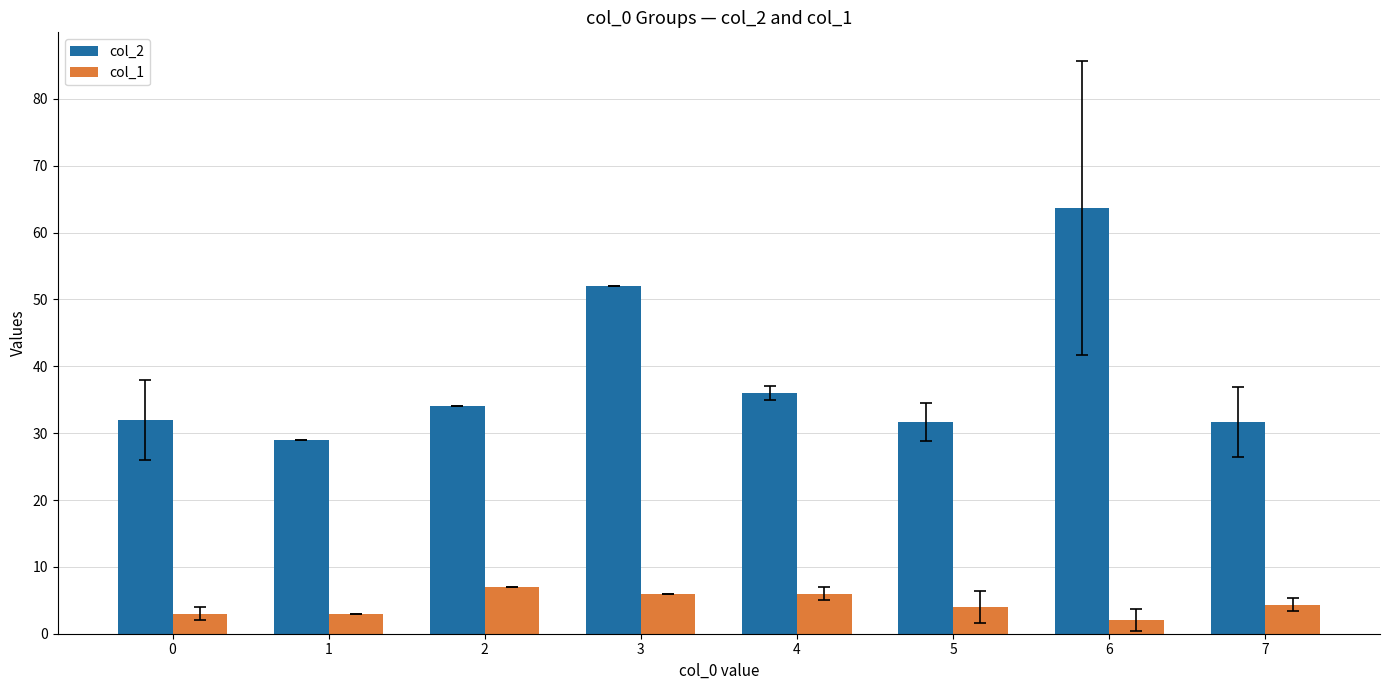

Which series has the widest spread of values?

col_2